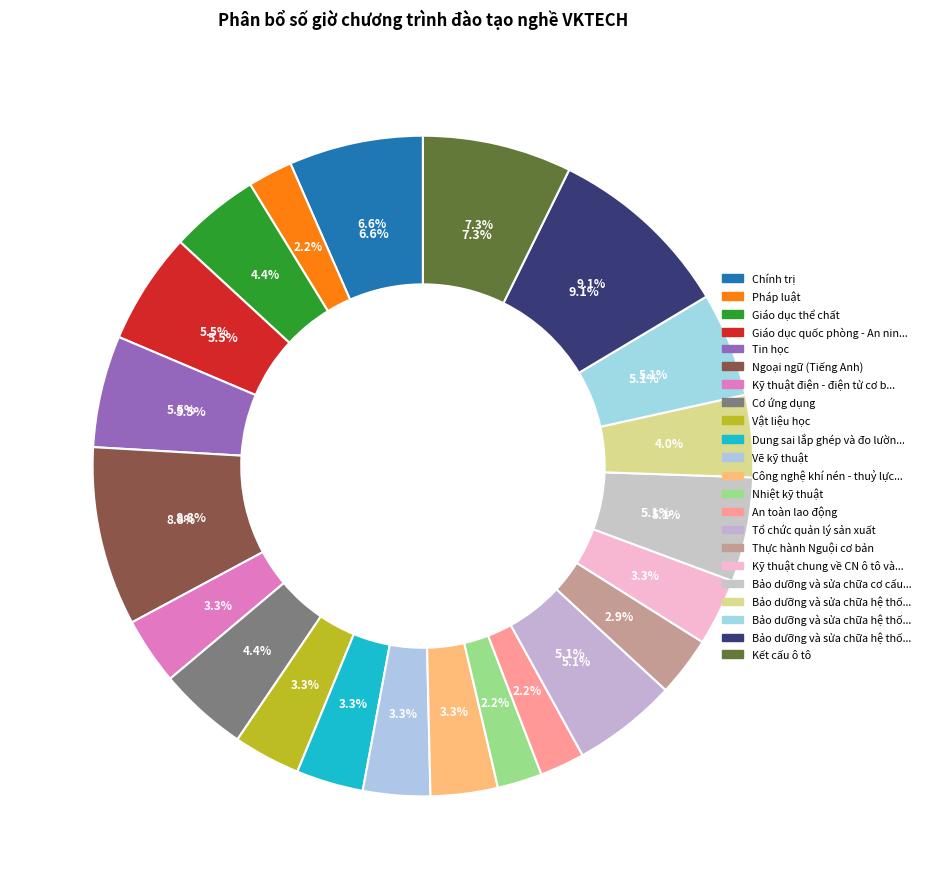

How many slices are in this pie chart?

22